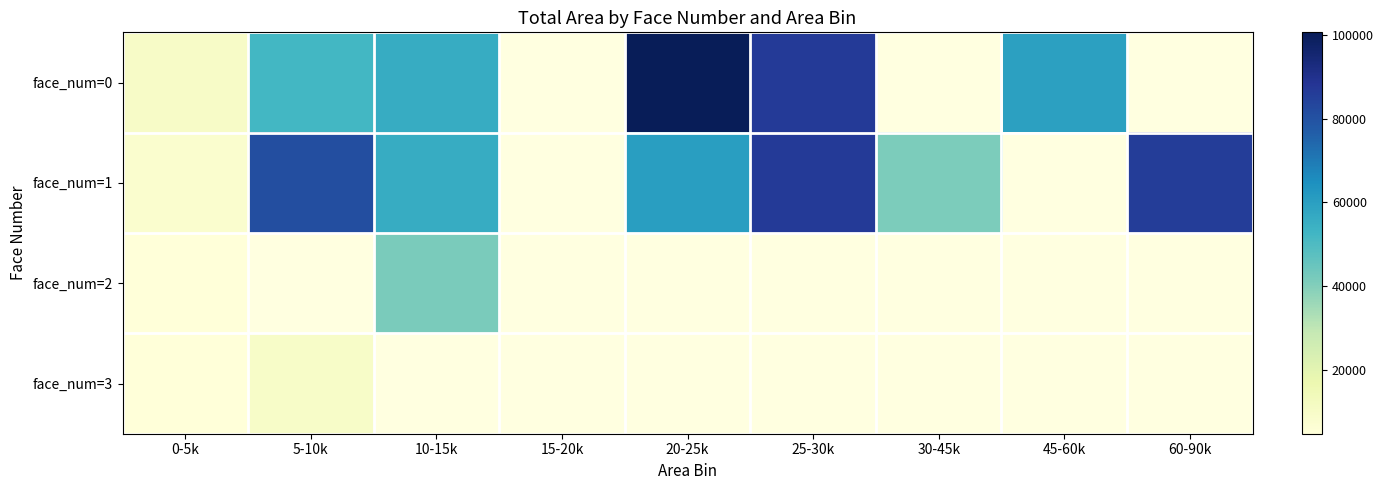

What is the smallest value displayed?

4692.0